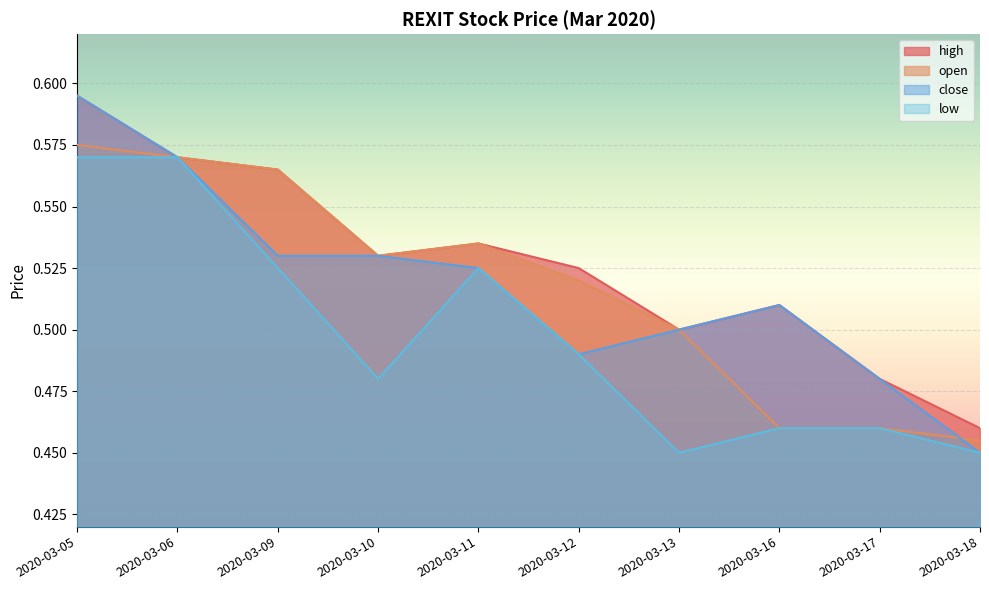

What is the average value of the low series?

0.5